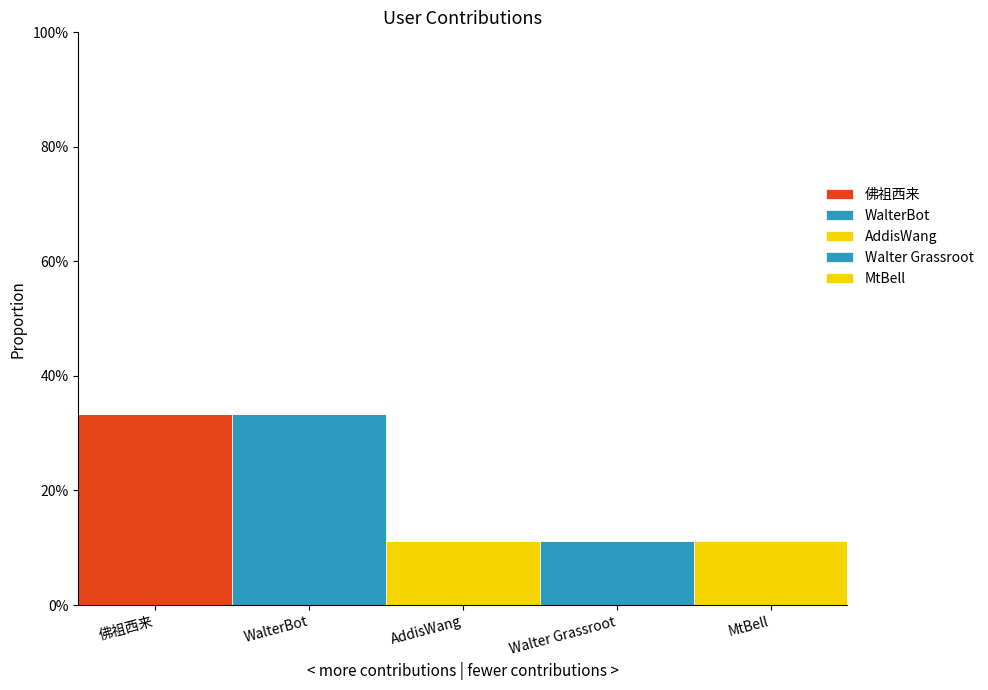

At how many categories does at least one series exceed 0?

5